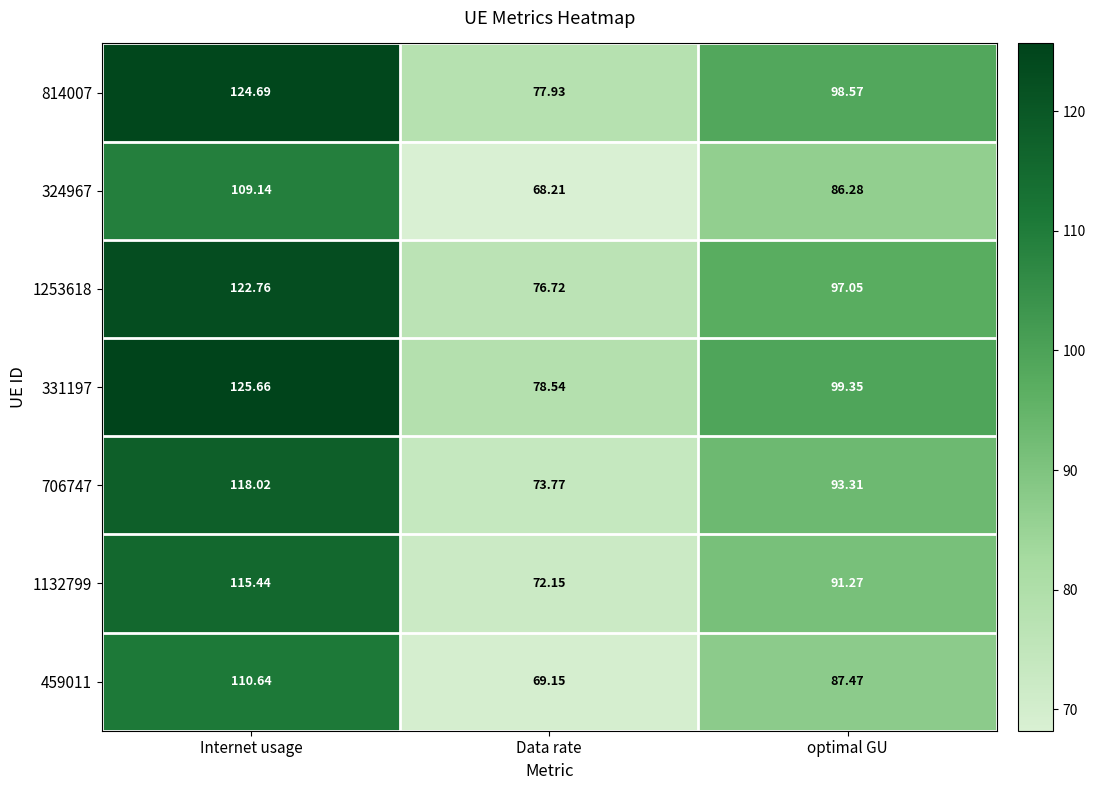

Which series has the largest range (max minus min)?

331197